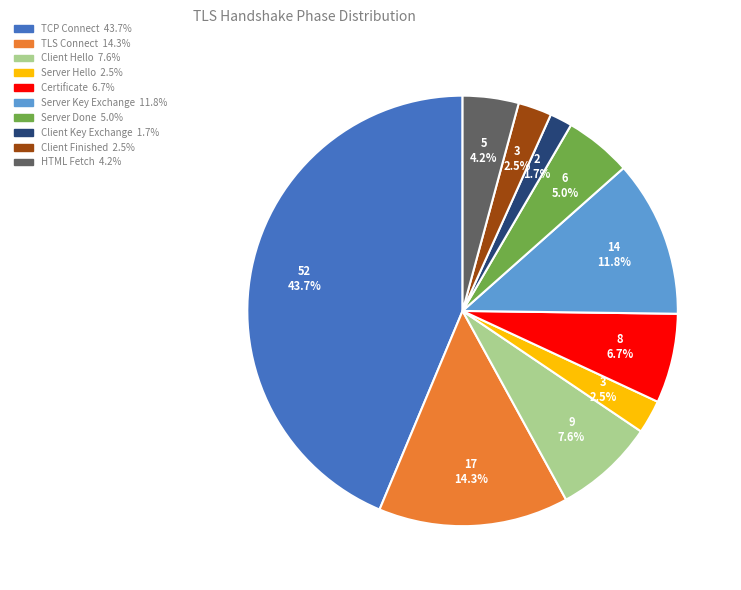

Does any single category account for the majority?

No